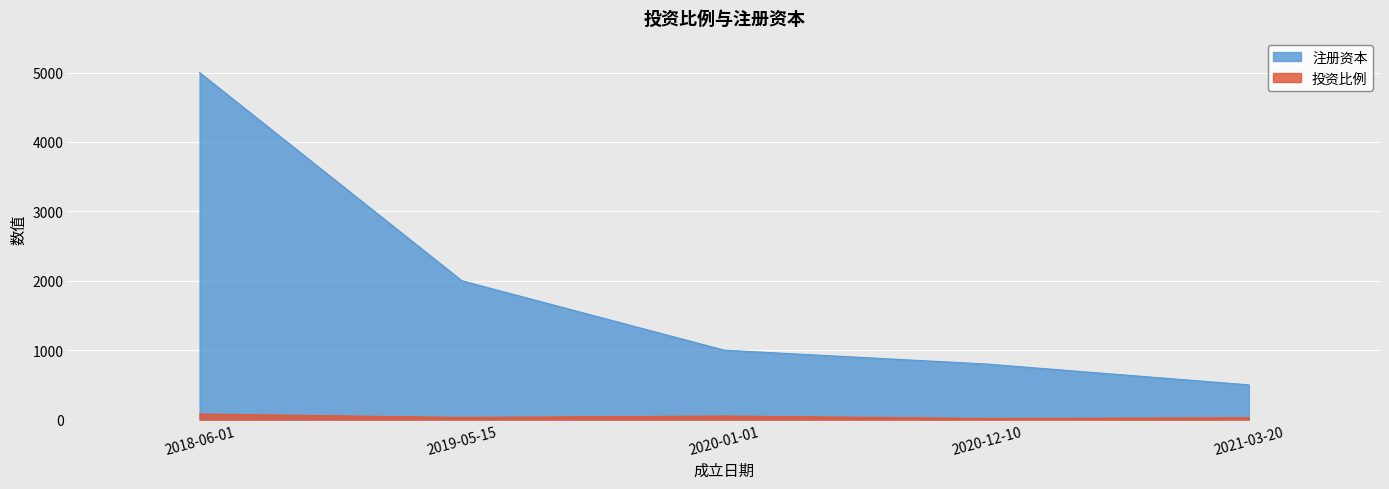

How many interior local valleys does the 注册资本 series have?

0